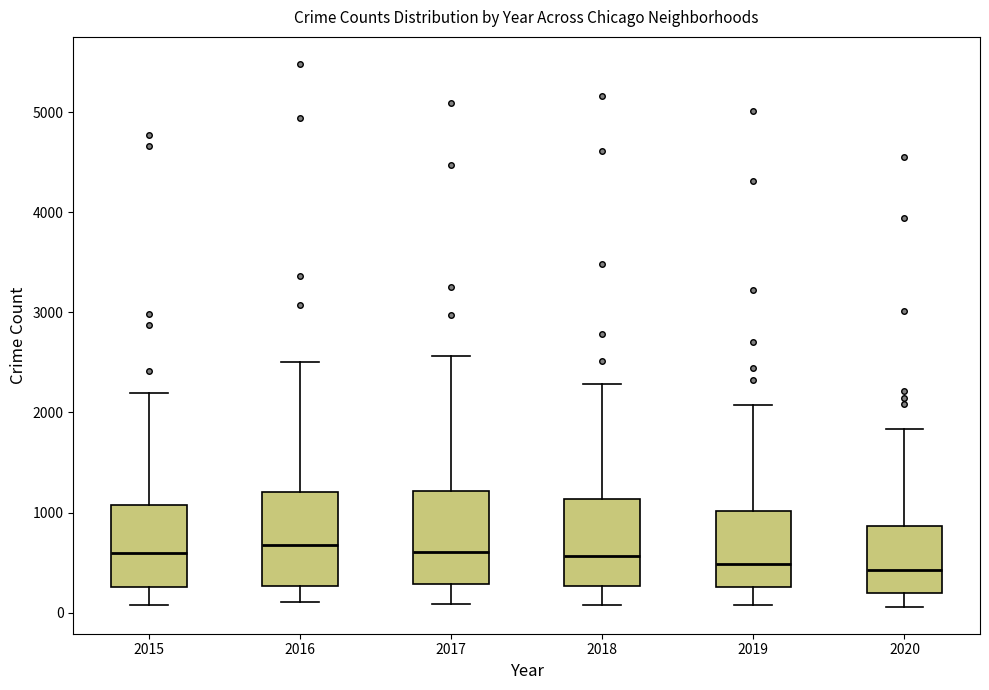

Reading left to right, transcribe this box plot: for each box, give where its median line is, the range the box spans, and where its two whiskers end, as read against the y-axis. The values are not printed on the chart, so give them approximately, as read against the axis.

2015: median 600, box 300 to 1100, whiskers 100 to 2200
2016: median 700, box 300 to 1200, whiskers 100 to 2500
2017: median 600, box 300 to 1200, whiskers 100 to 2600
2018: median 600, box 300 to 1100, whiskers 100 to 2300
2019: median 500, box 300 to 1000, whiskers 100 to 2100
2020: median 400, box 200 to 900, whiskers 100 to 1800